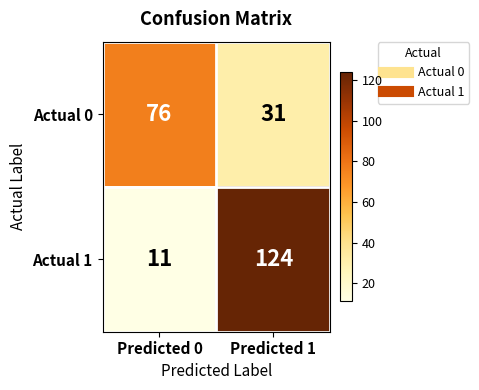

What is the sum of the Actual 0 values at Predicted 0 and Predicted 1?

107